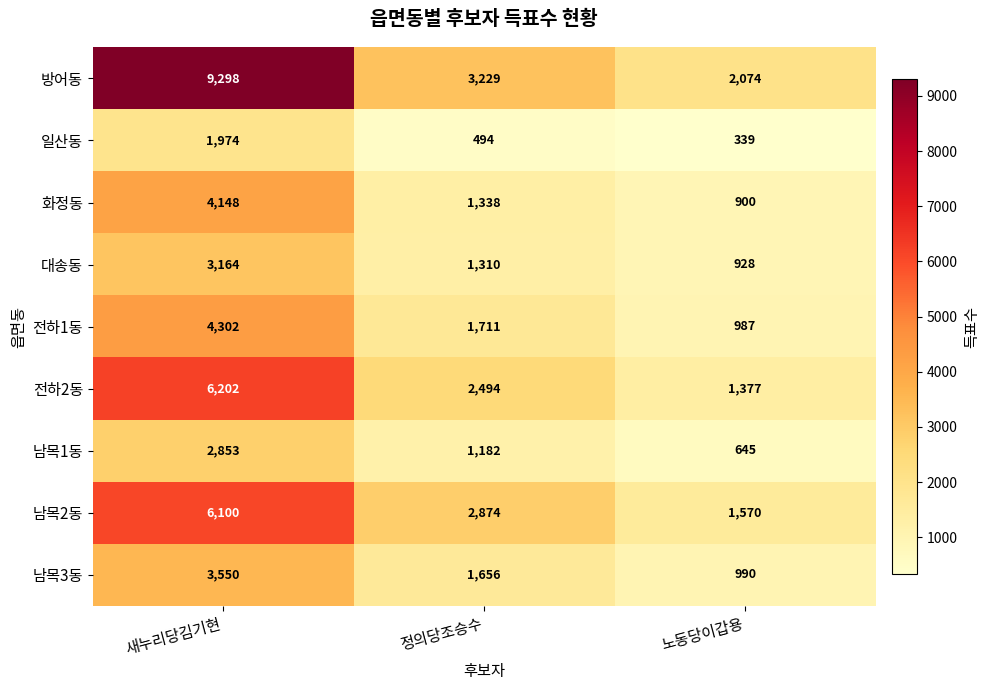

The 방어동 series shows 4919 at 정의당조승수. True or false?

False